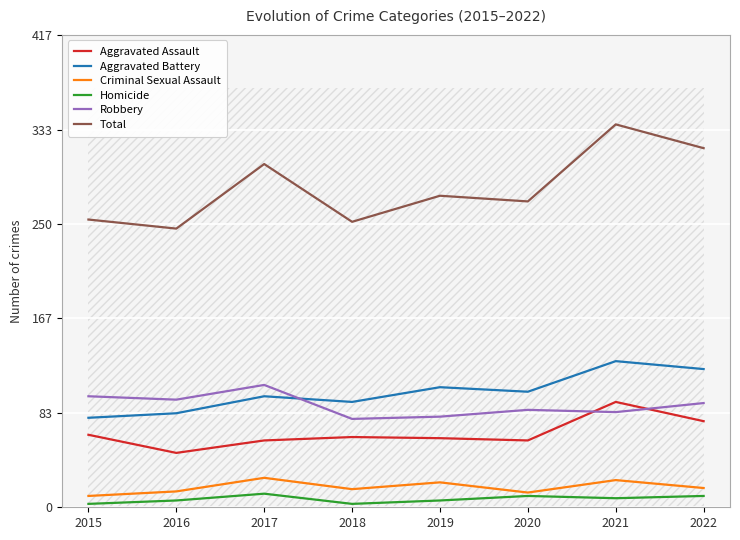

What are all the series names shown in the legend?

Aggravated Assault, Aggravated Battery, Criminal Sexual Assault, Homicide, Robbery, Total